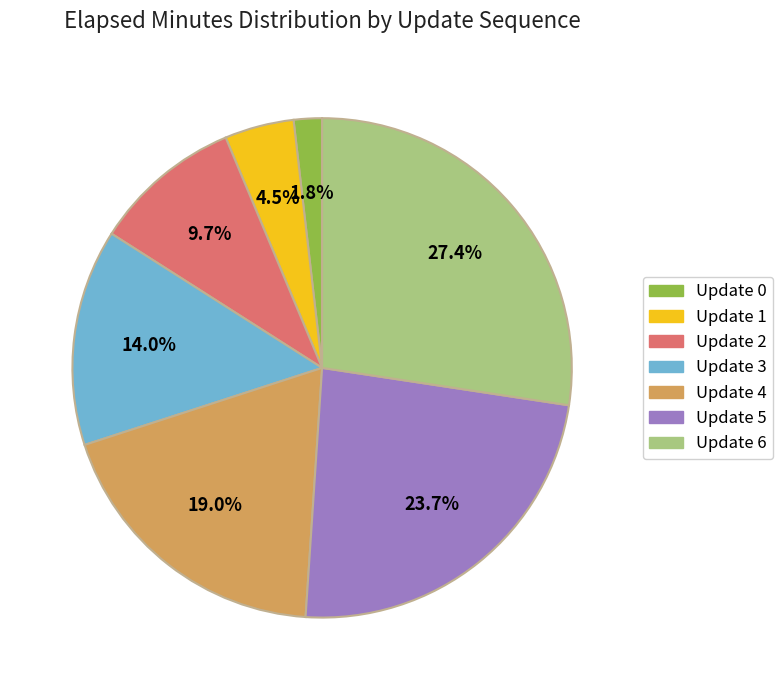

Rank the categories by value from highest to lowest.

Update 6, Update 5, Update 4, Update 3, Update 2, Update 1, Update 0